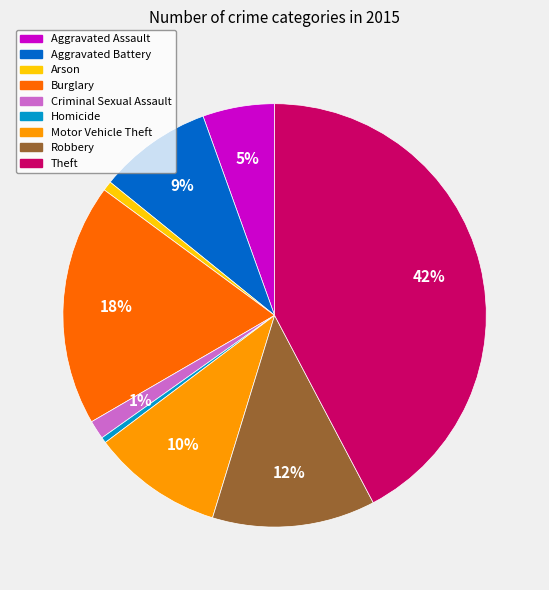

Does any single category account for the majority?

No